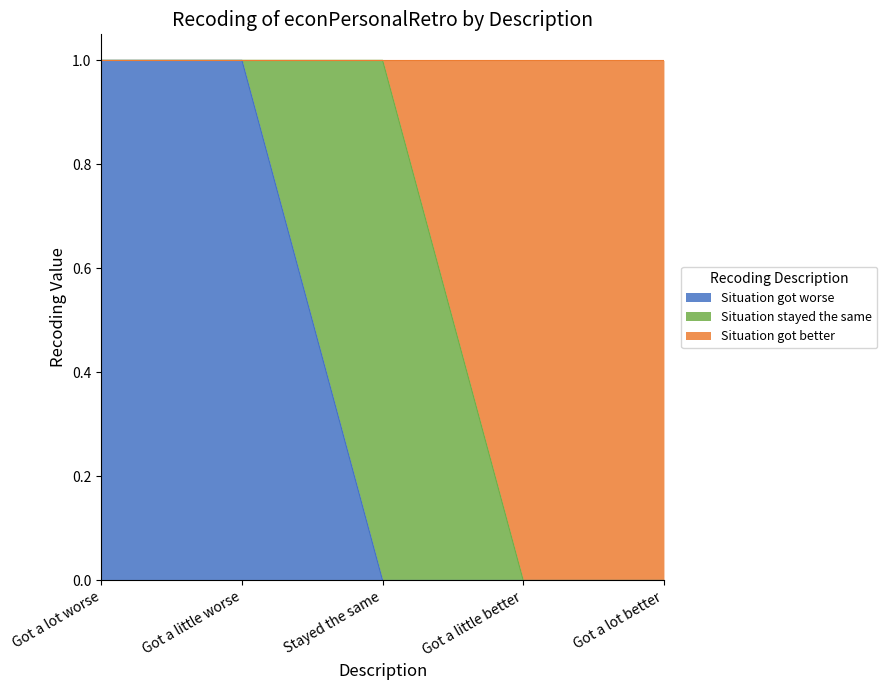

Does the chart have visible grid lines?

No